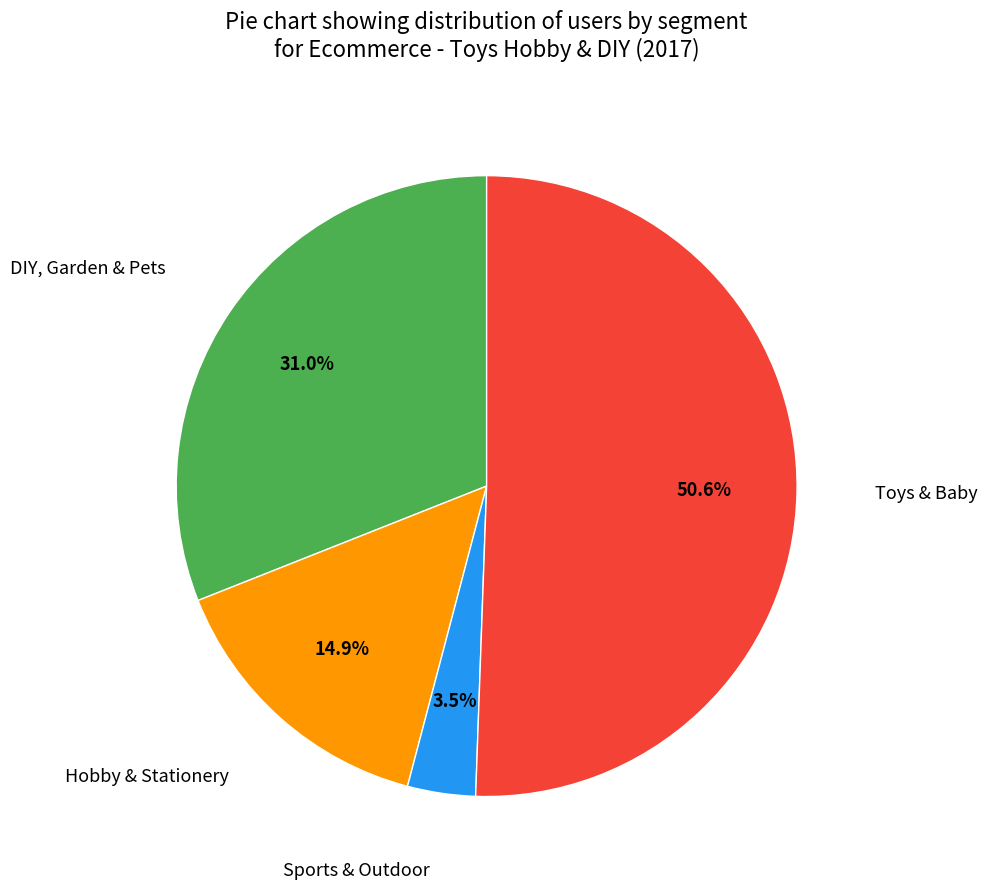

What portion of the pie excludes Toys & Baby?

49.4%